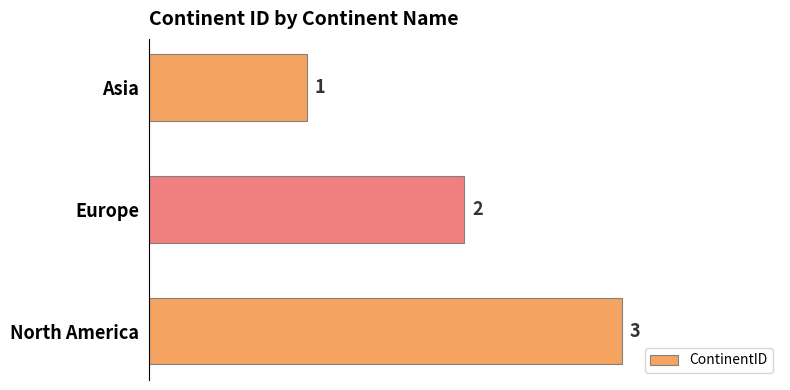

True or false: the data shows 1 at Asia.

True